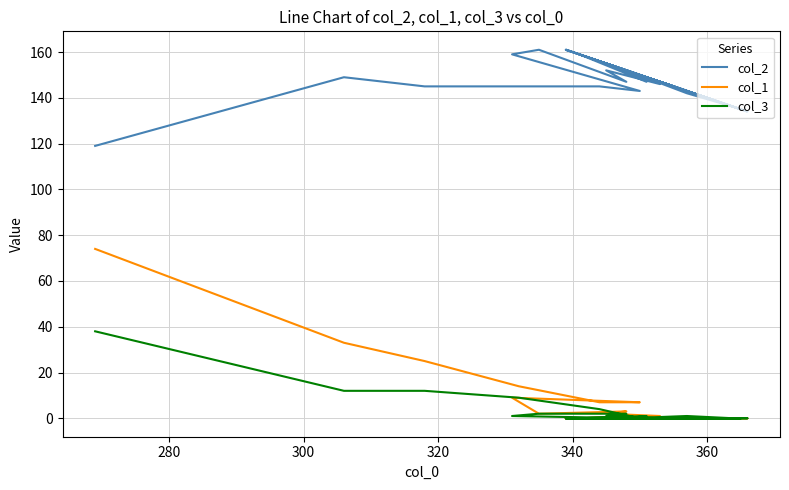

Reading right to left, extract all data points from this chart.

col_2: 140	152	144	140	152	158	157	155	134	143	153	136	161	147	139	157	140	135	149	141	157	161	152	140	136	142	152	147	159	146	152	147	161	159	143	145	145	145	149	119
col_1: 0	0	0	0	0	0	0	0	0	0	0	0	0	0	0	0	0	0	0	0	0	0	0	0	0	0	0	1	0	1	2	3	2	9	7	7	14	25	33	74
col_3: 0	0	0	0	0	0	0	0	0	0	0	0	0	0	0	0	0	0	0	0	0	0	0	0	0	1	0	1	0	0	1	2	2	1	0	4	9	12	12	38